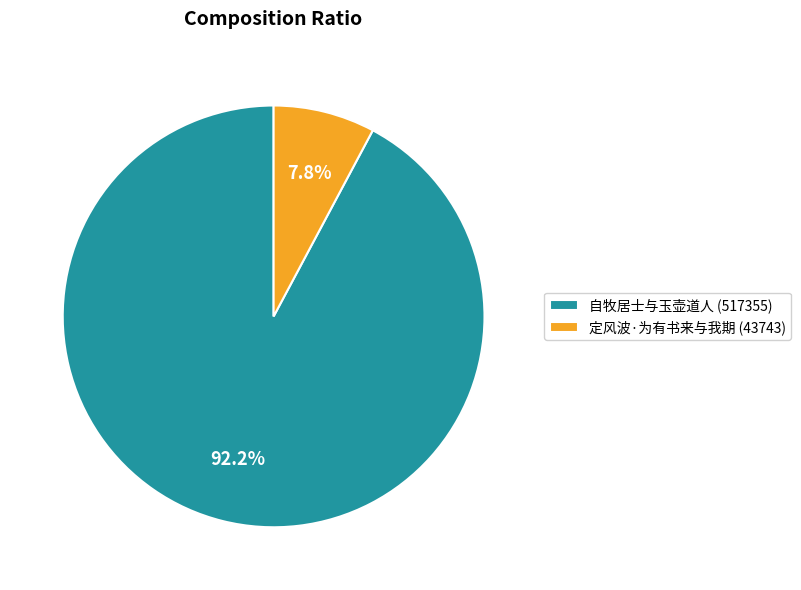

What is the total percentage of 自牧居士与玉壶道人 (517355) and 定风波·为有书来与我期 (43743)?

100.0%